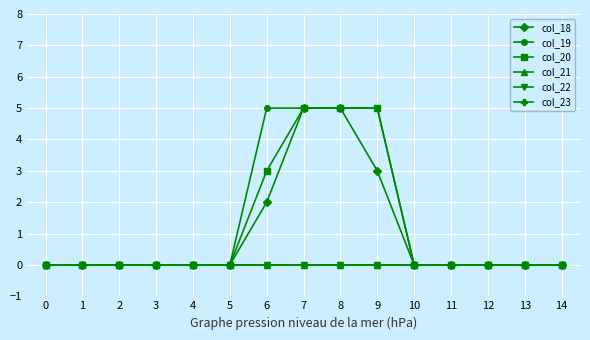

Reading left to right, list all the values displayed in this chart.

col_18: 0=0	1=0	2=0	3=0	4=0	5=0	6=2	7=5	8=5	9=3	10=0	11=0	12=0	13=0	14=0
col_19: 0=0	1=0	2=0	3=0	4=0	5=0	6=5	7=5	8=5	9=5	10=0	11=0	12=0	13=0	14=0
col_20: 0=0	1=0	2=0	3=0	4=0	5=0	6=3	7=5	8=5	9=5	10=0	11=0	12=0	13=0	14=0
col_21: 0=0	1=0	2=0	3=0	4=0	5=0	6=0	7=0	8=0	9=0	10=0	11=0	12=0	13=0	14=0
col_22: 0=0	1=0	2=0	3=0	4=0	5=0	6=0	7=0	8=0	9=0	10=0	11=0	12=0	13=0	14=0
col_23: 0=0	1=0	2=0	3=0	4=0	5=0	6=0	7=0	8=0	9=0	10=0	11=0	12=0	13=0	14=0